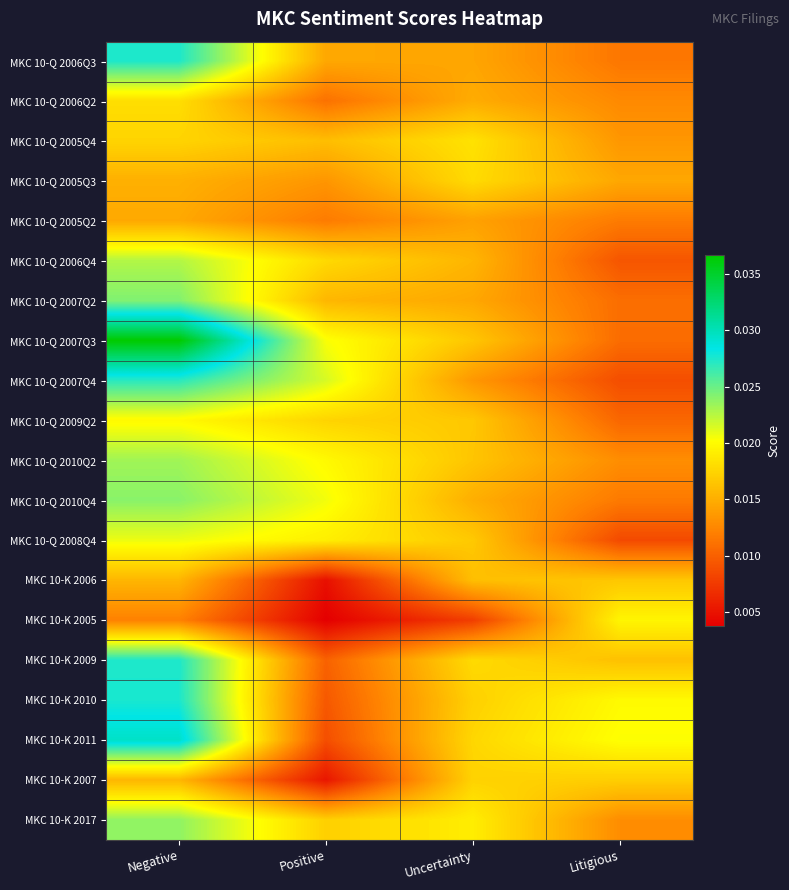

Which series has the largest total across all categories?

MKC 10-Q 2007Q3